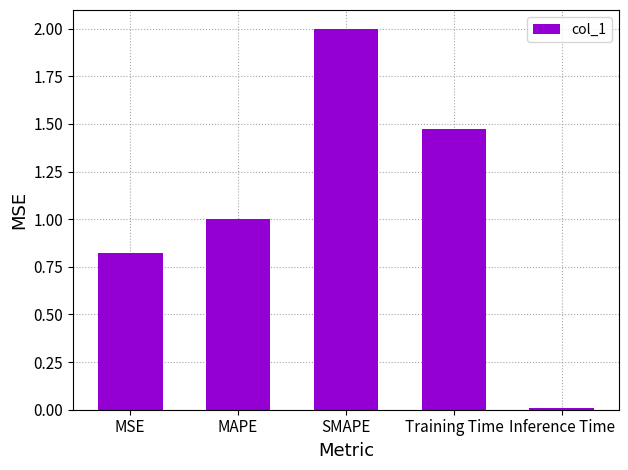

What is the average value?

1.1